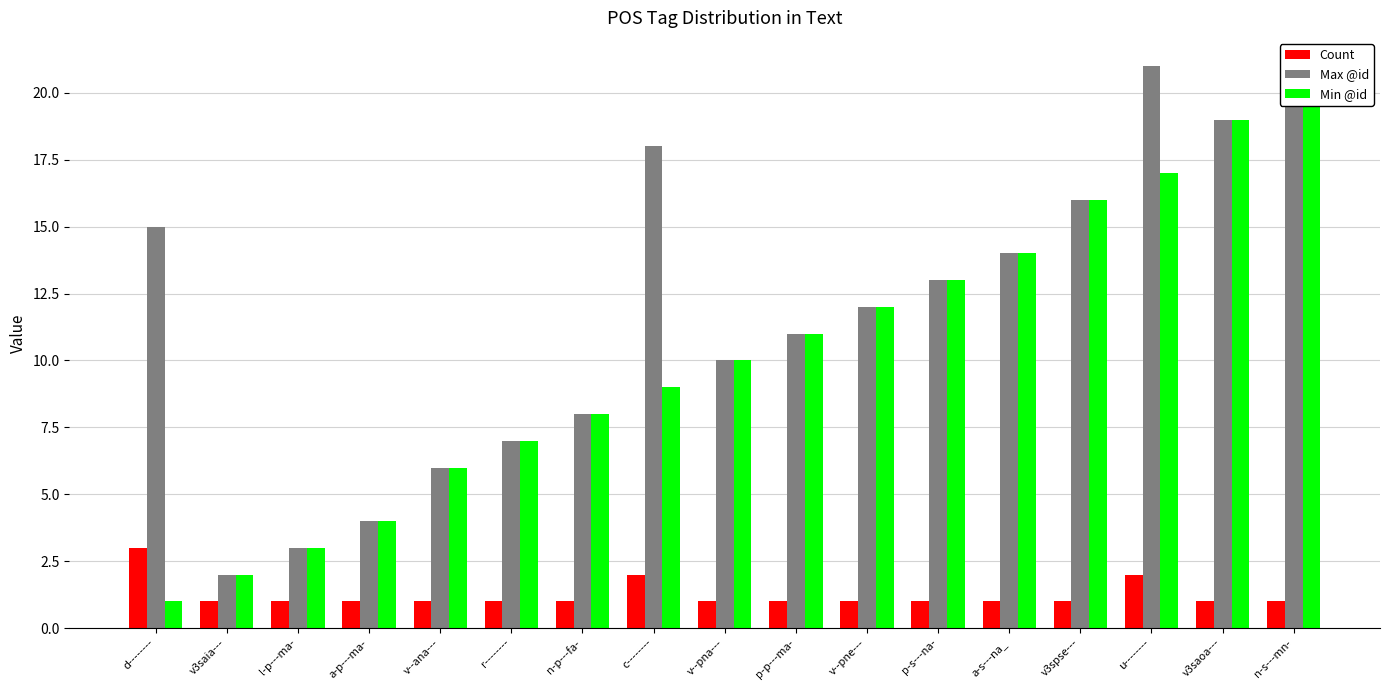

At a-s---na_, list the series in order from largest to smallest.

Max @id, Min @id, Count